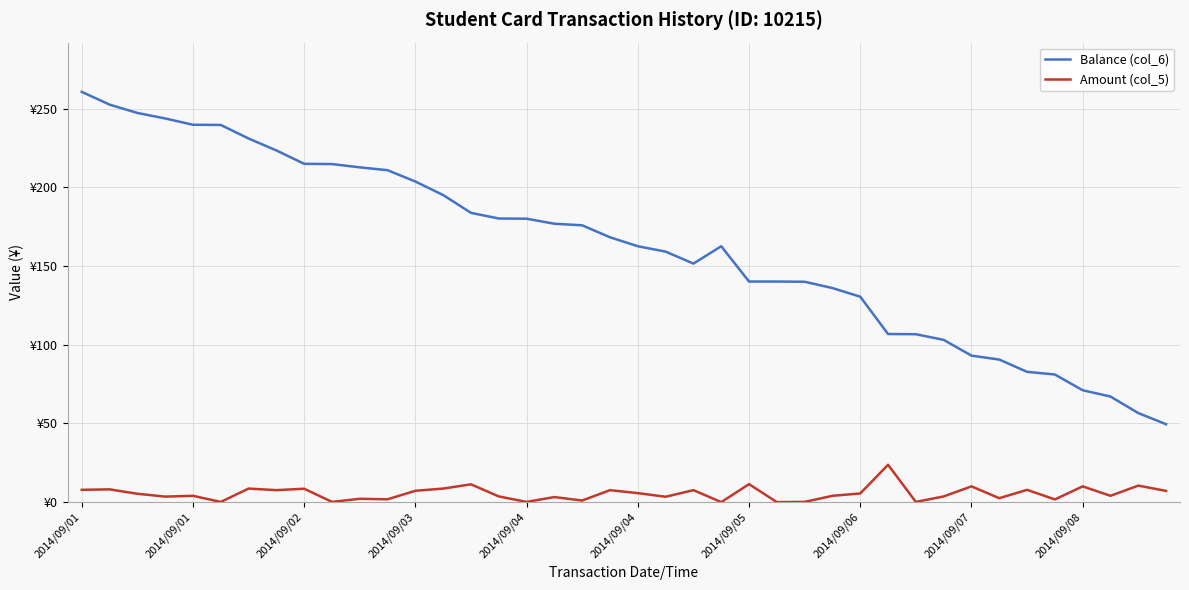

Does the chart have visible grid lines?

Yes